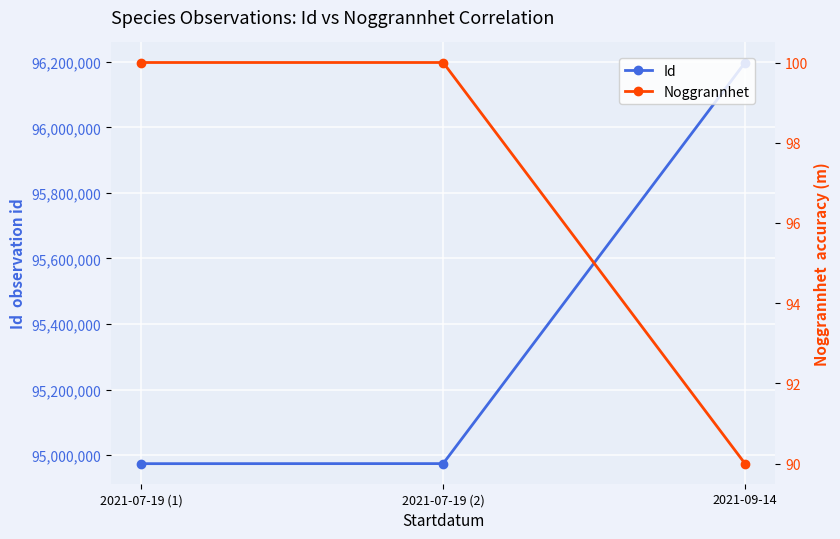

List the series in order of their peak value, lowest first.

Noggrannhet, Id